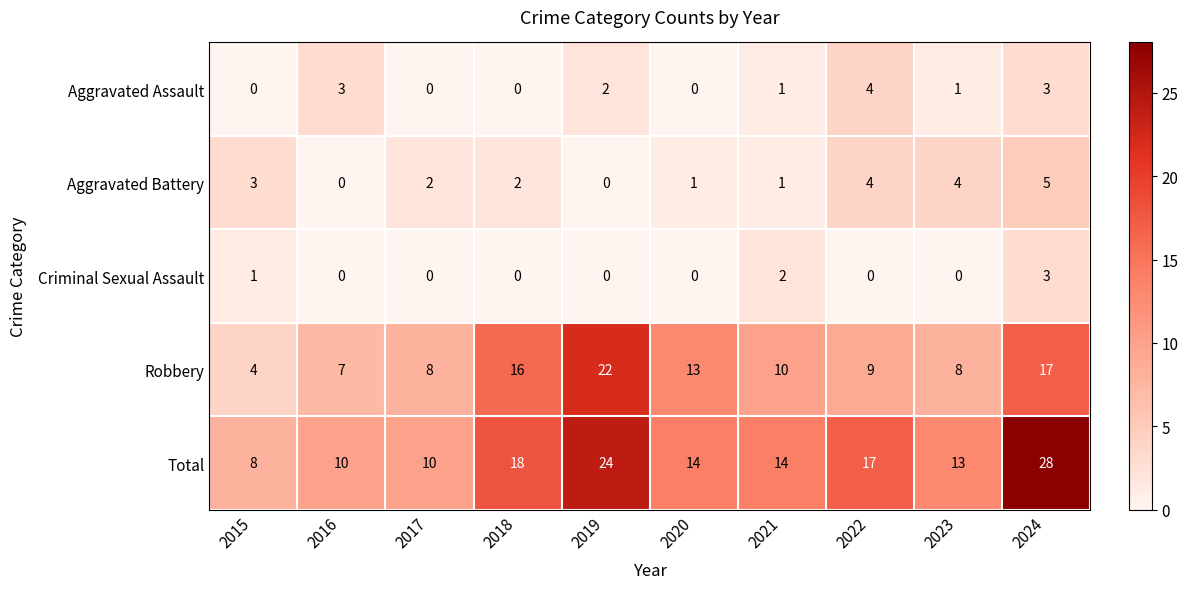

Rank the series by their maximum value, from highest to lowest.

Total, Robbery, Aggravated Battery, Aggravated Assault, Criminal Sexual Assault